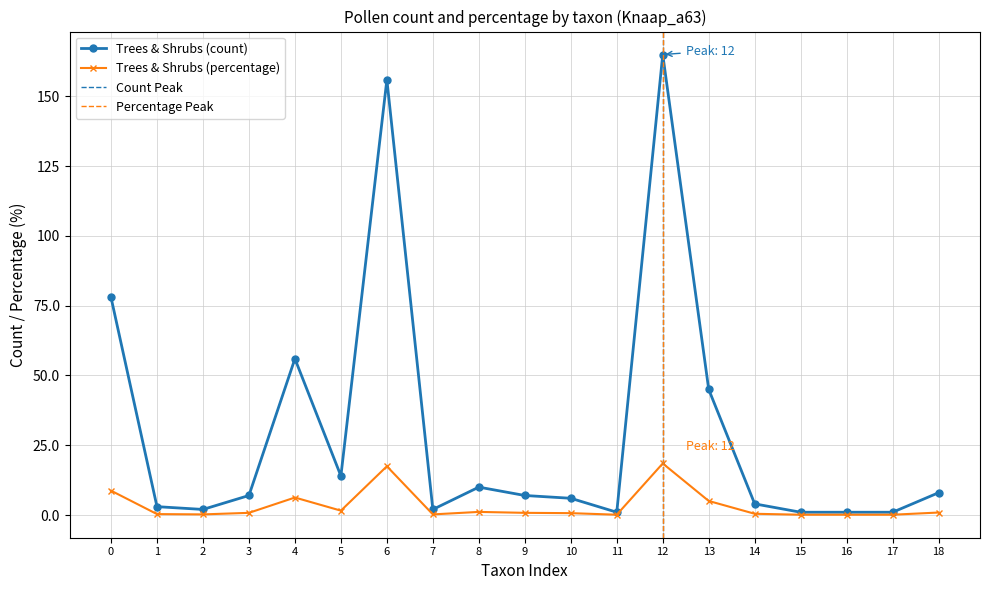

The value of Trees & Shrubs (count) at 17 is 1.0. True or false?

True